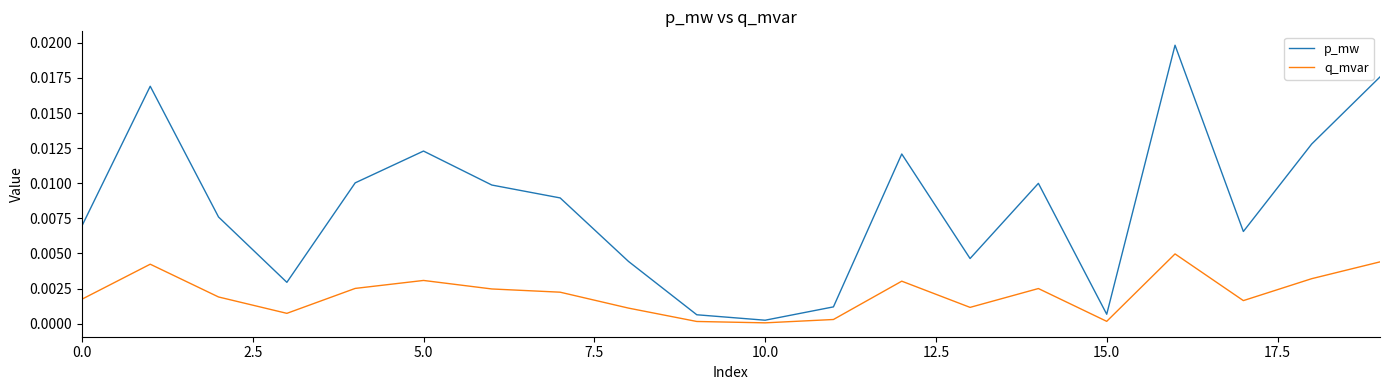

List the series in order of their overall mean, highest first.

p_mw, q_mvar